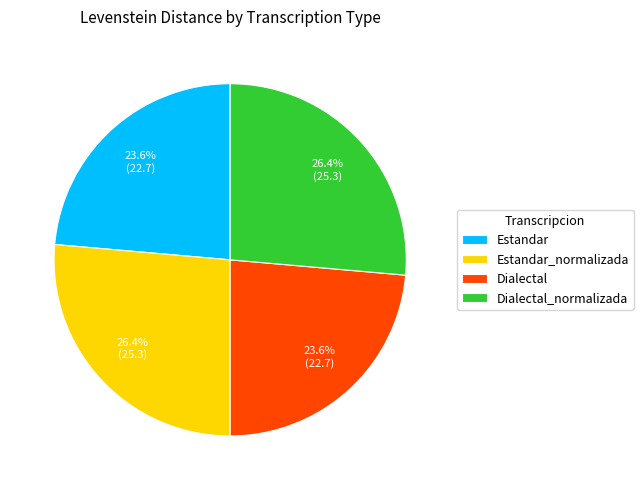

Is there any slice that represents more than half of the pie?

No